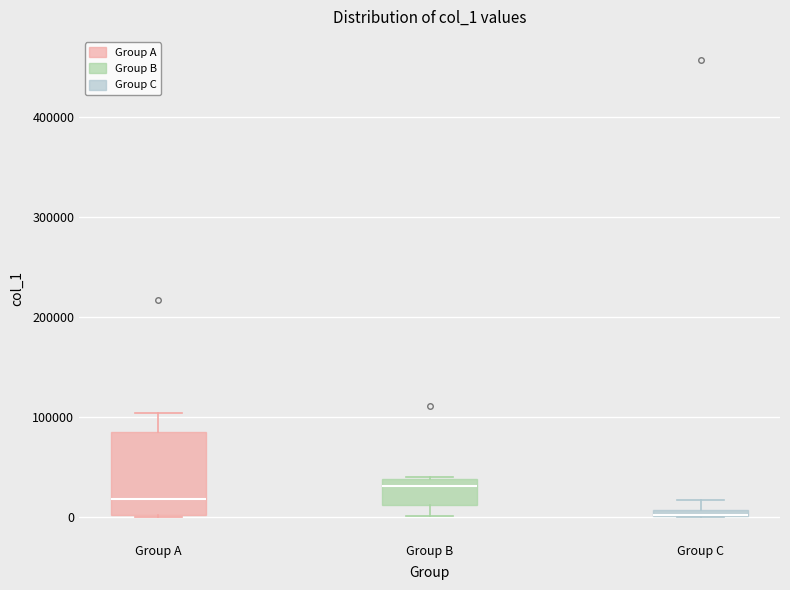

Comparing the boxes themselves (not the whiskers), which one is the tallest?

Group A